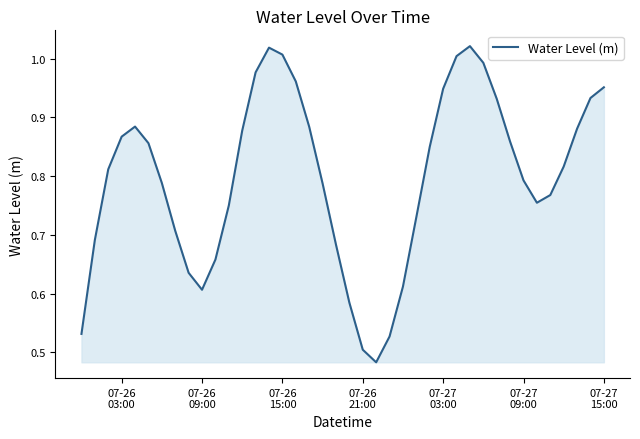

How many interior local valleys (lower than both neighbors) does the data have?

3